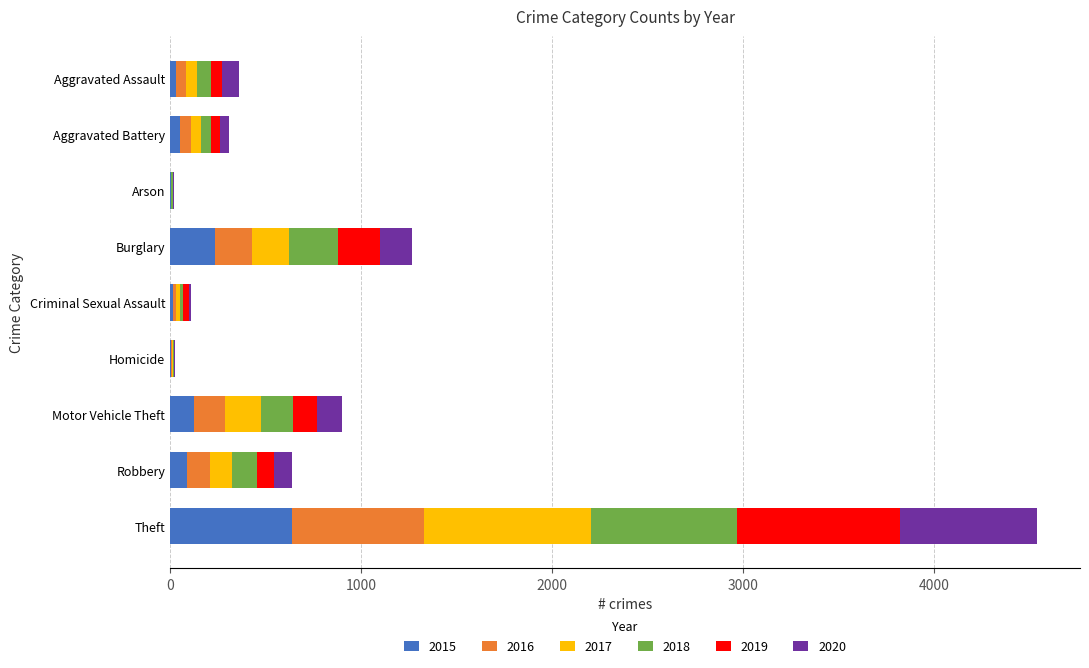

What is the total value across all series at Motor Vehicle Theft?

902